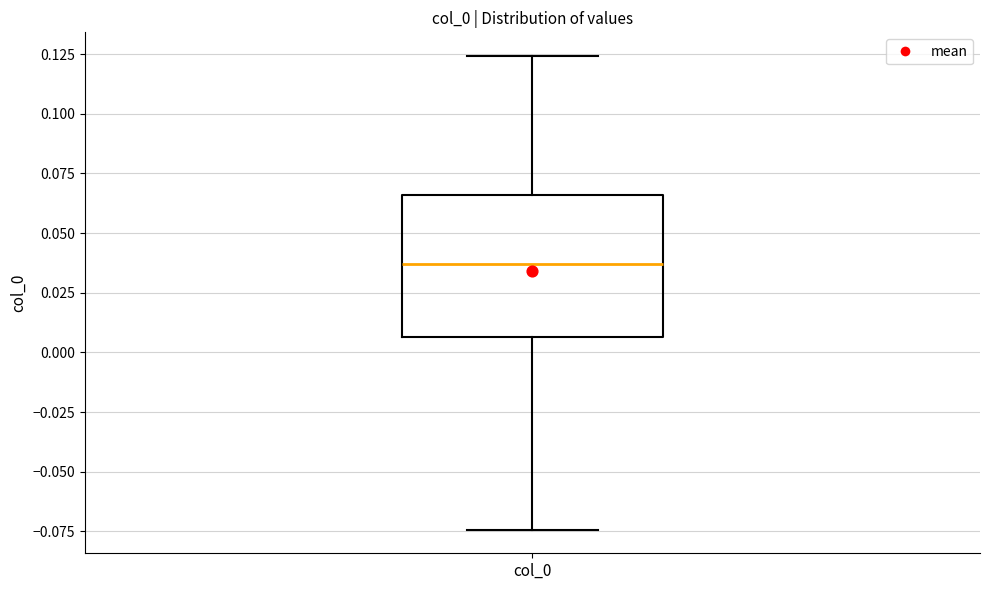

Where does the lower whisker of the box for col_0 end on the y-axis? The values are not printed on the chart, so give them approximately, as read against the axis.

-0.075